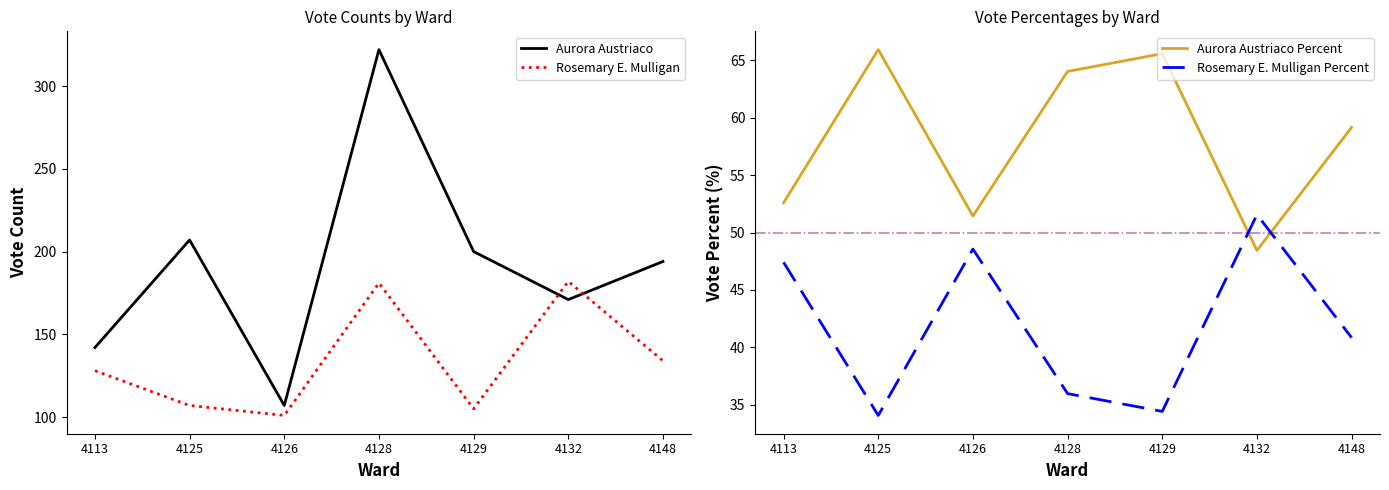

True or false: Rosemary E. Mulligan Percent and Aurora Austriaco intersect in this chart.

False